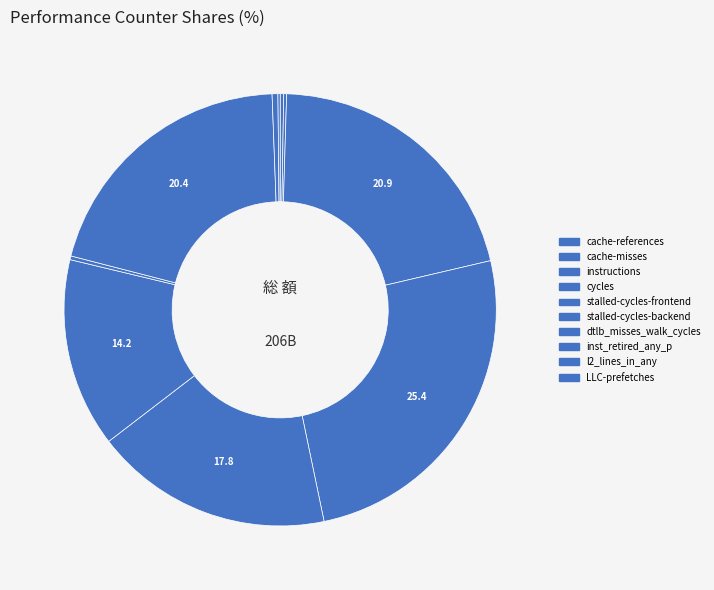

To the nearest percent, what is the average slice percentage?

10%